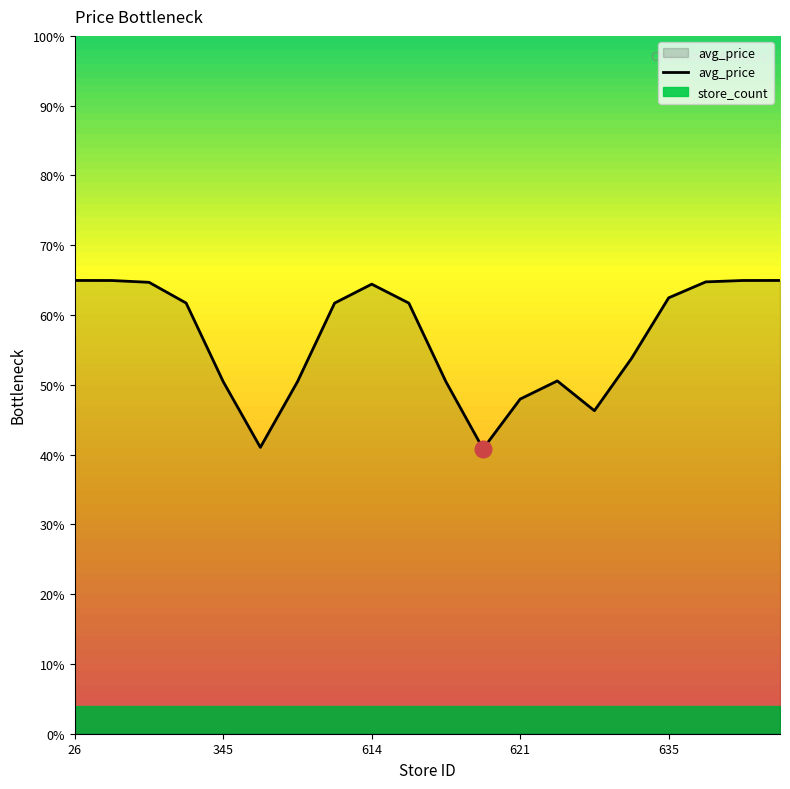

Which label corresponds to the largest value in the chart?

26